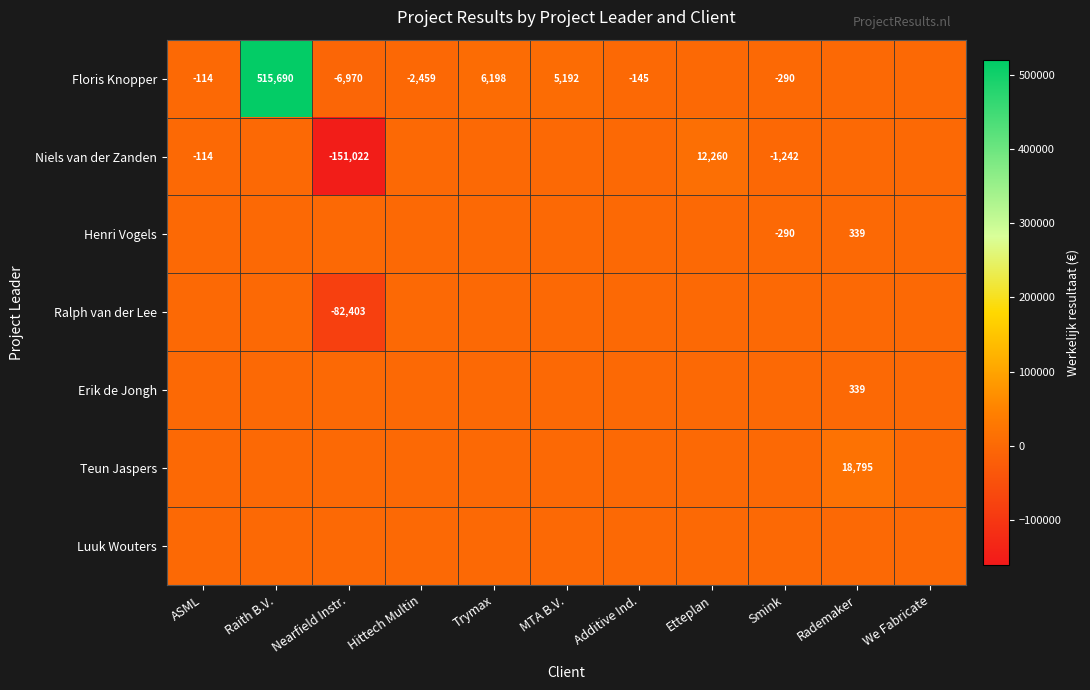

The value of Floris Knopper at Smink is -290. True or false?

True